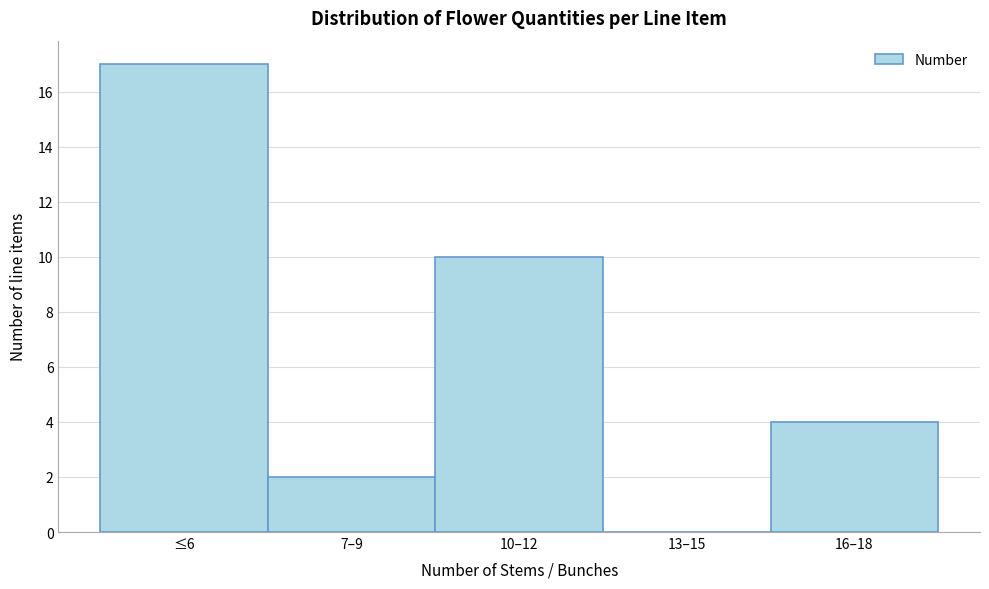

Reading left to right, what are all the values shown in this chart?

≤6=17	7–9=2	10–12=10	13–15=0	16–18=4